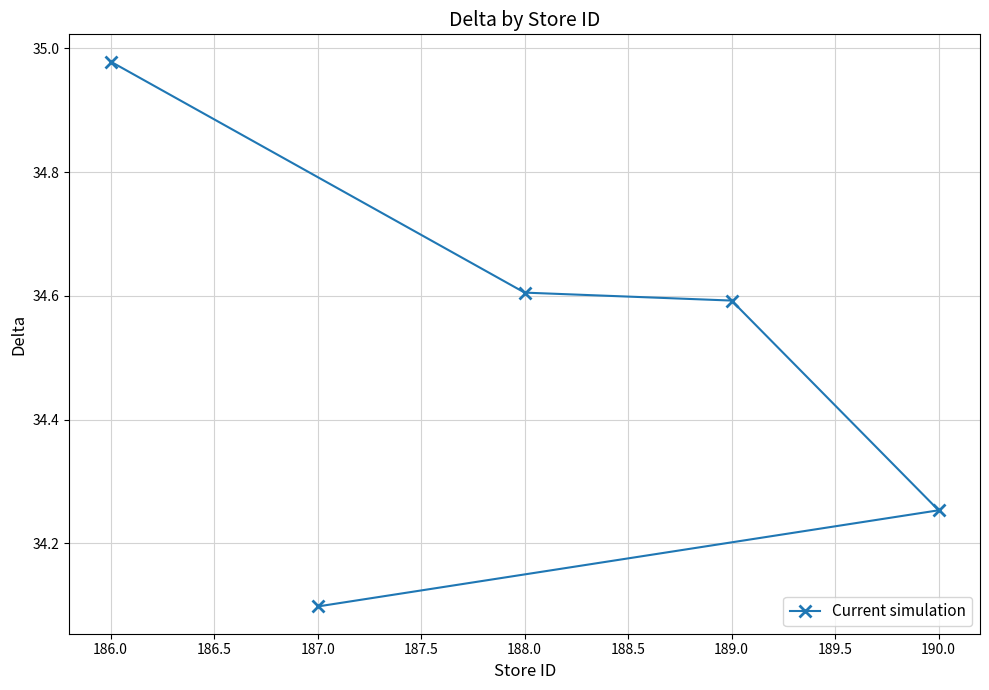

What is the smallest value displayed?

34.1